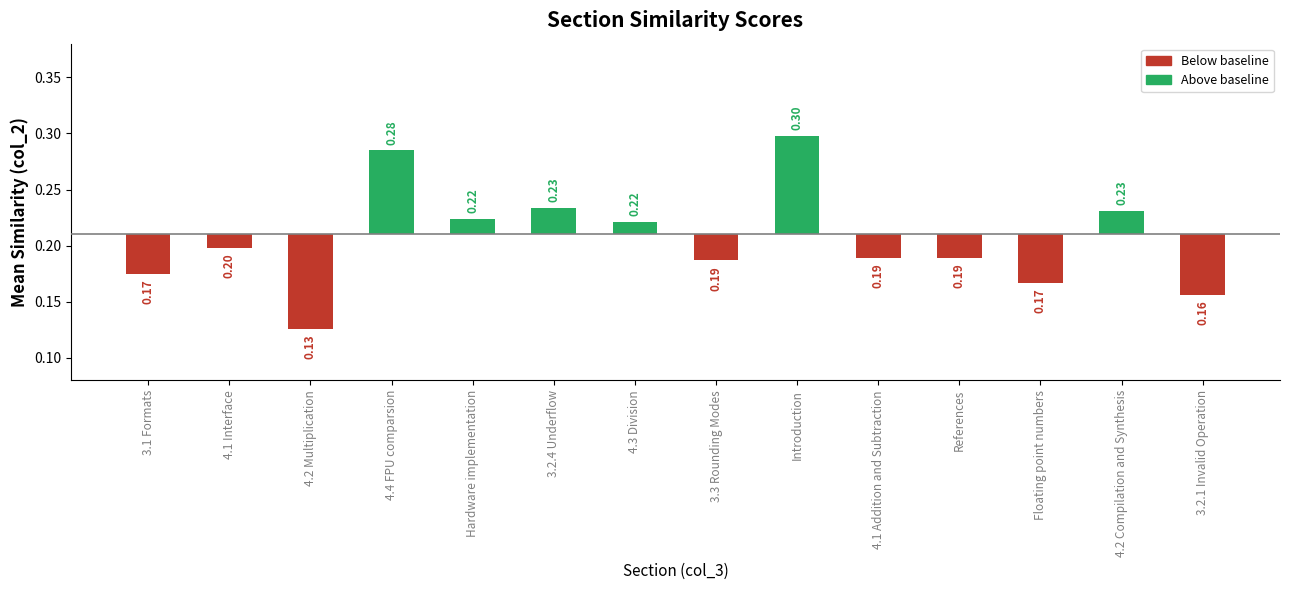

True or false: the data shows -0.0 at 4.1 Interface.

False